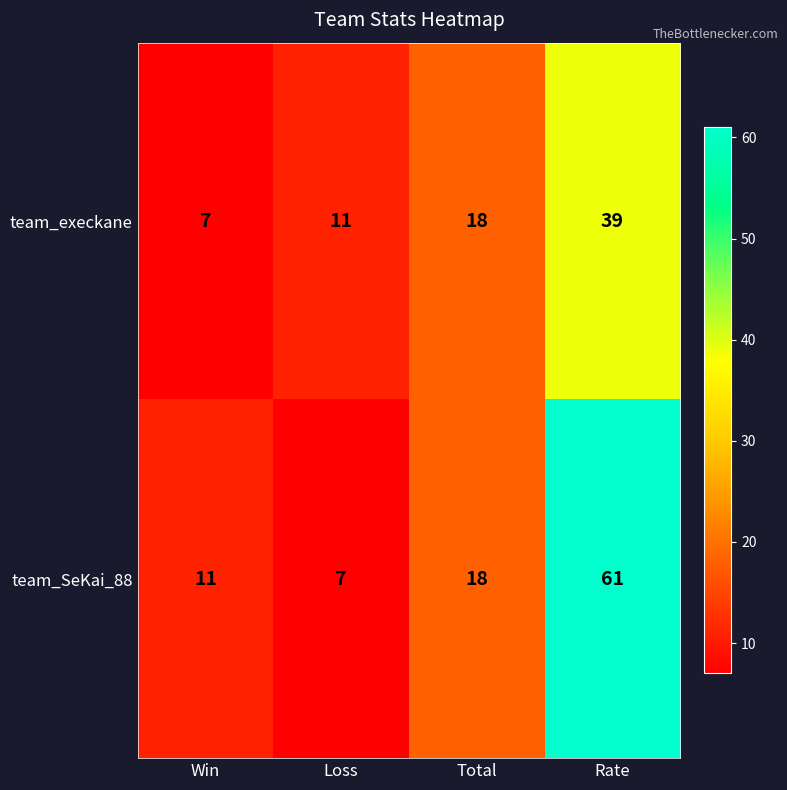

At which category is the sum across all series the highest?

Rate